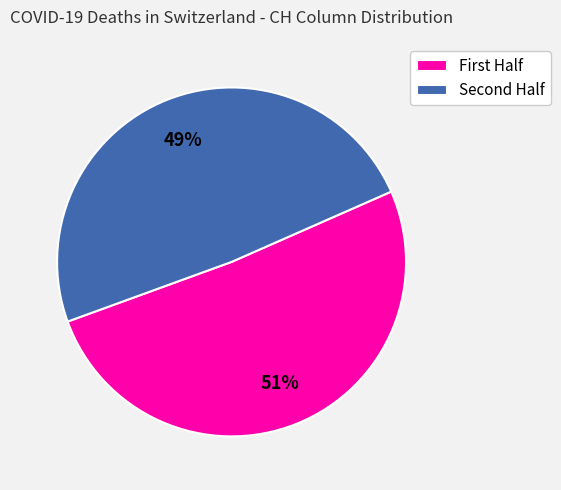

To the nearest percent, what is the difference between the largest and smallest slice percentages?

2%